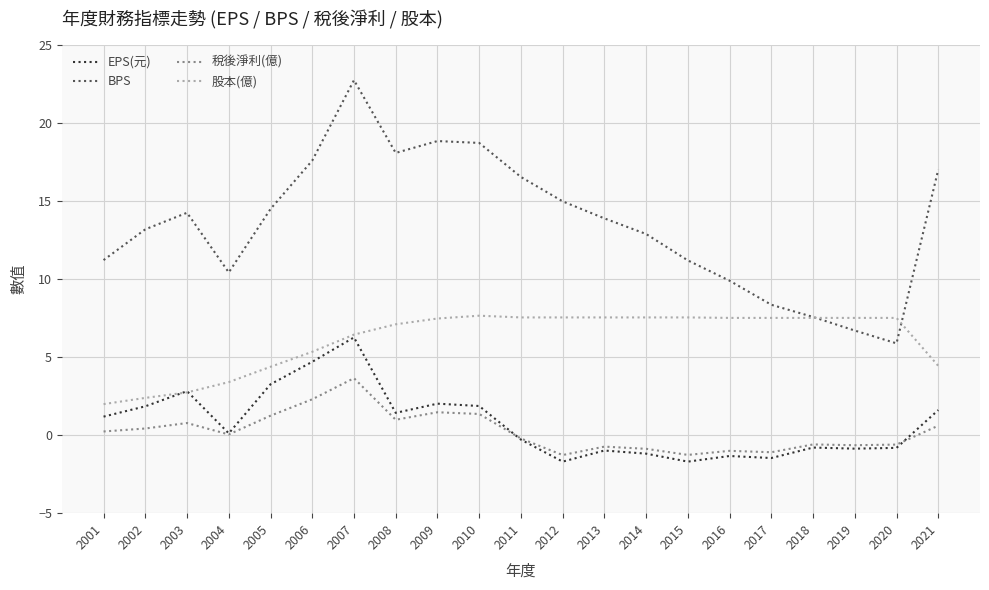

Which series has the largest total across all categories?

BPS